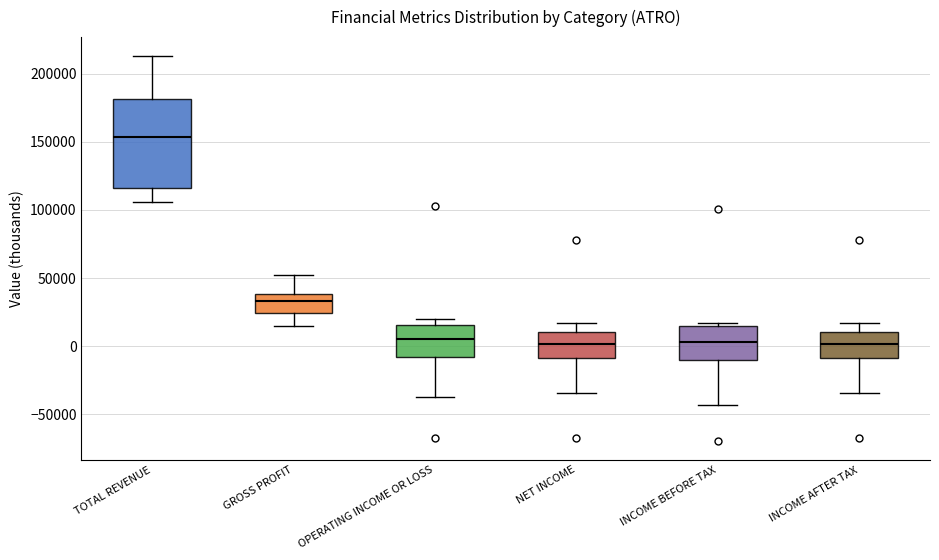

Where does the median line of the box for NET INCOME sit on the y-axis? The values are not printed on the chart, so give them approximately, as read against the axis.

0